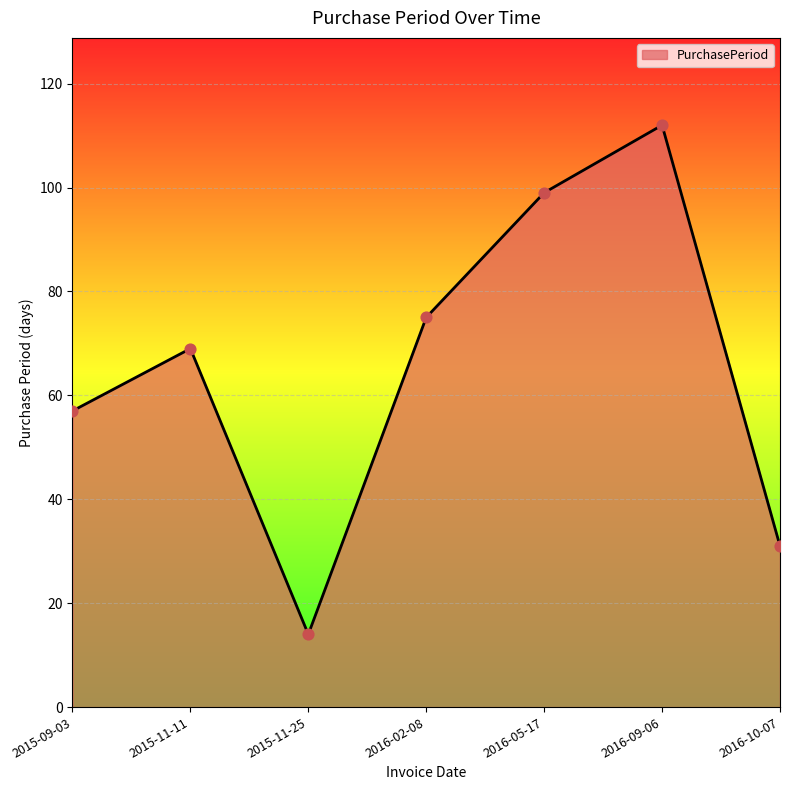

What is the change in value from 2015-09-03 to 2016-10-07?

-26